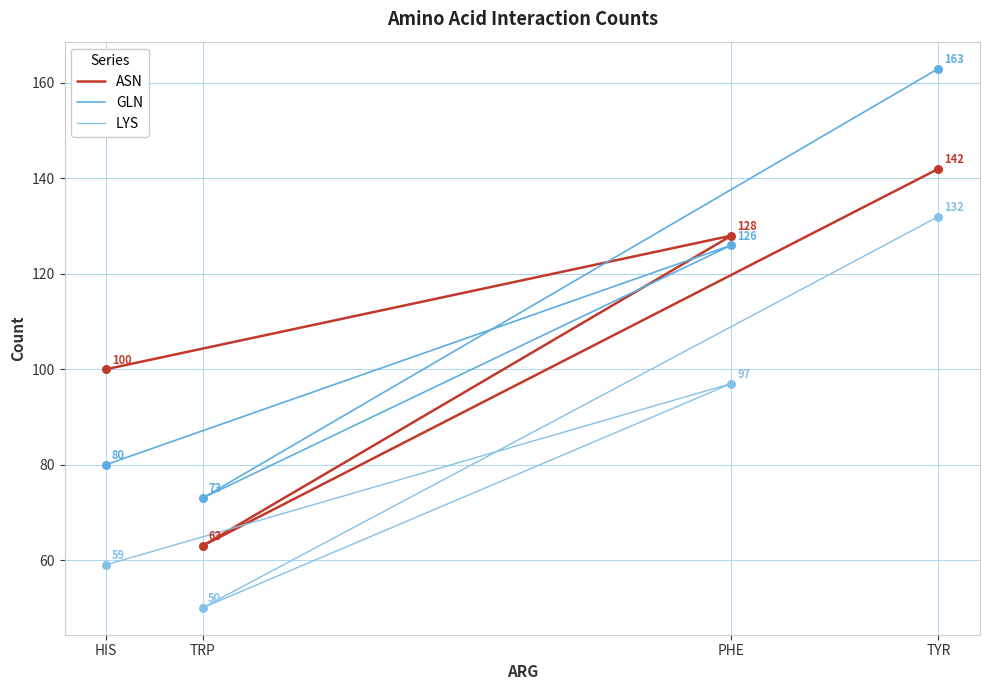

Which series has the widest spread of Y values?

GLN